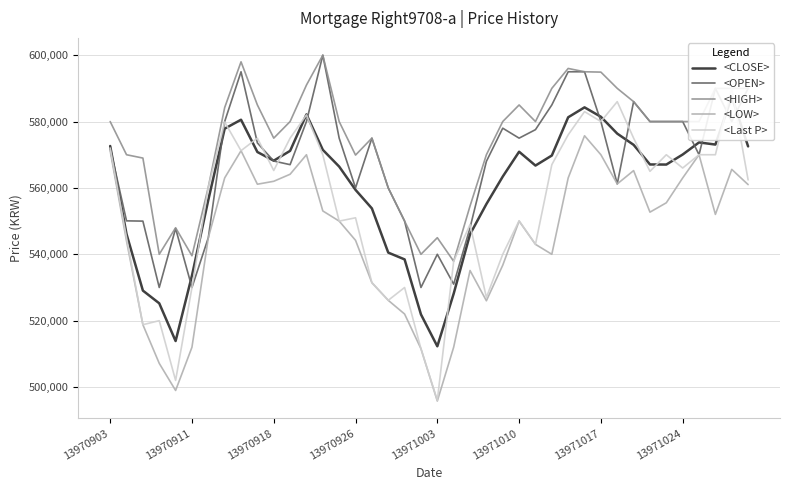

The value of <LOW> at 13971017 is 794629. True or false?

False